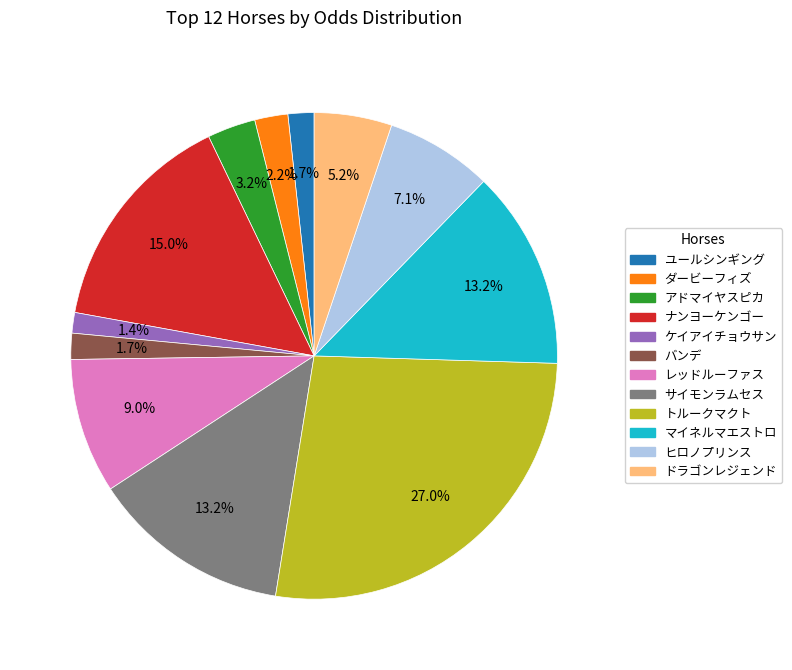

Which category has the biggest portion of the pie?

トルークマクト